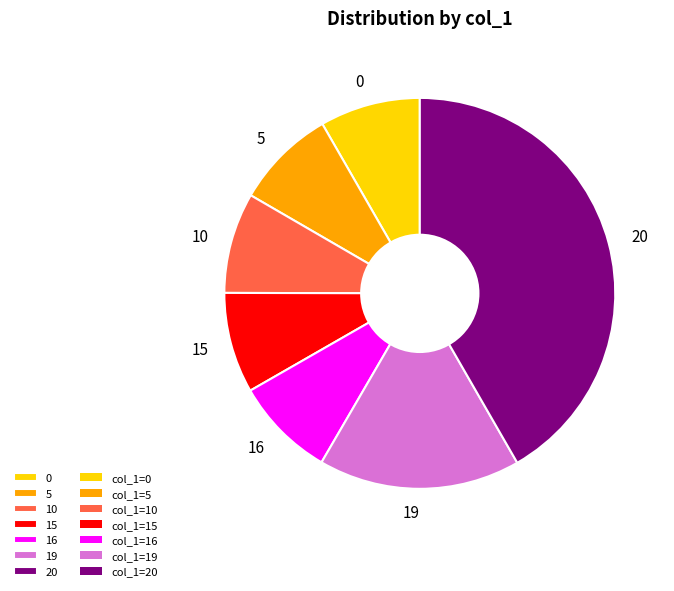

True or false: 5 accounts for 8% of the total.

True